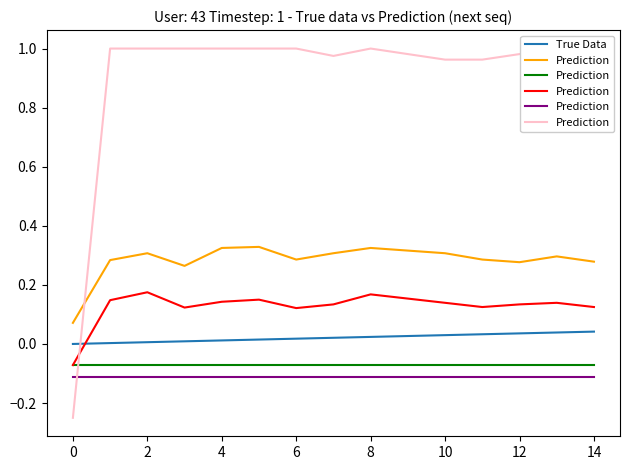

What are all the series names shown in the legend?

True Data, Prediction